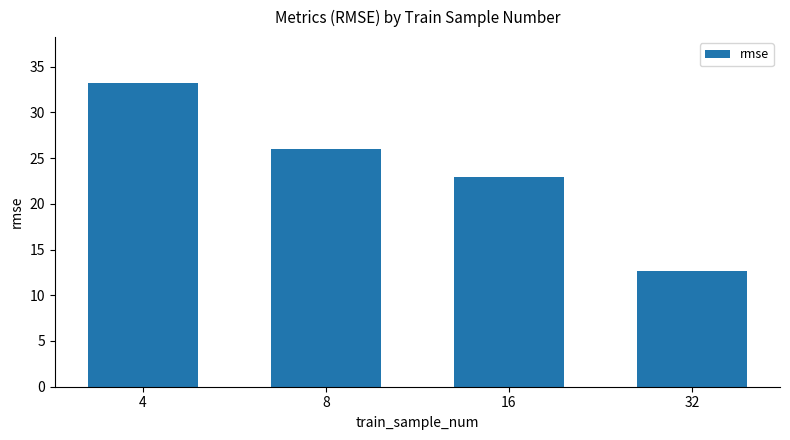

At which label does the data first exceed 25?

4